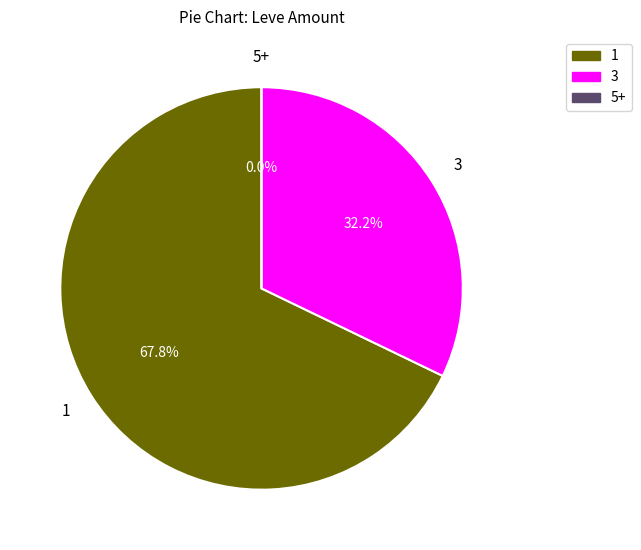

Is 20 the majority of the pie?

No